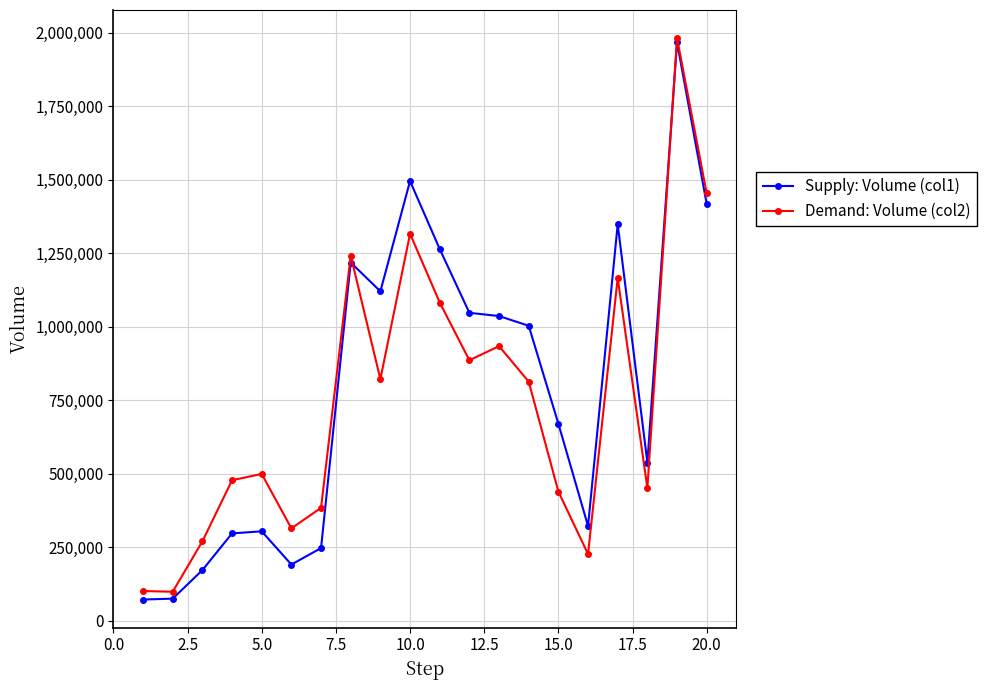

What is the value of the Demand: Volume (col2) point at the 9th from the left?

821370